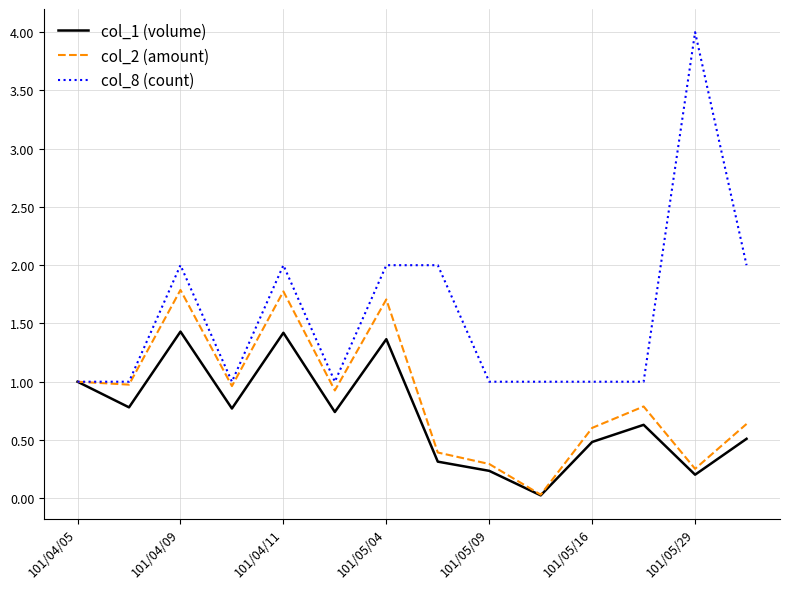

How many interior local valleys does the col_1 (volume) series have?

5